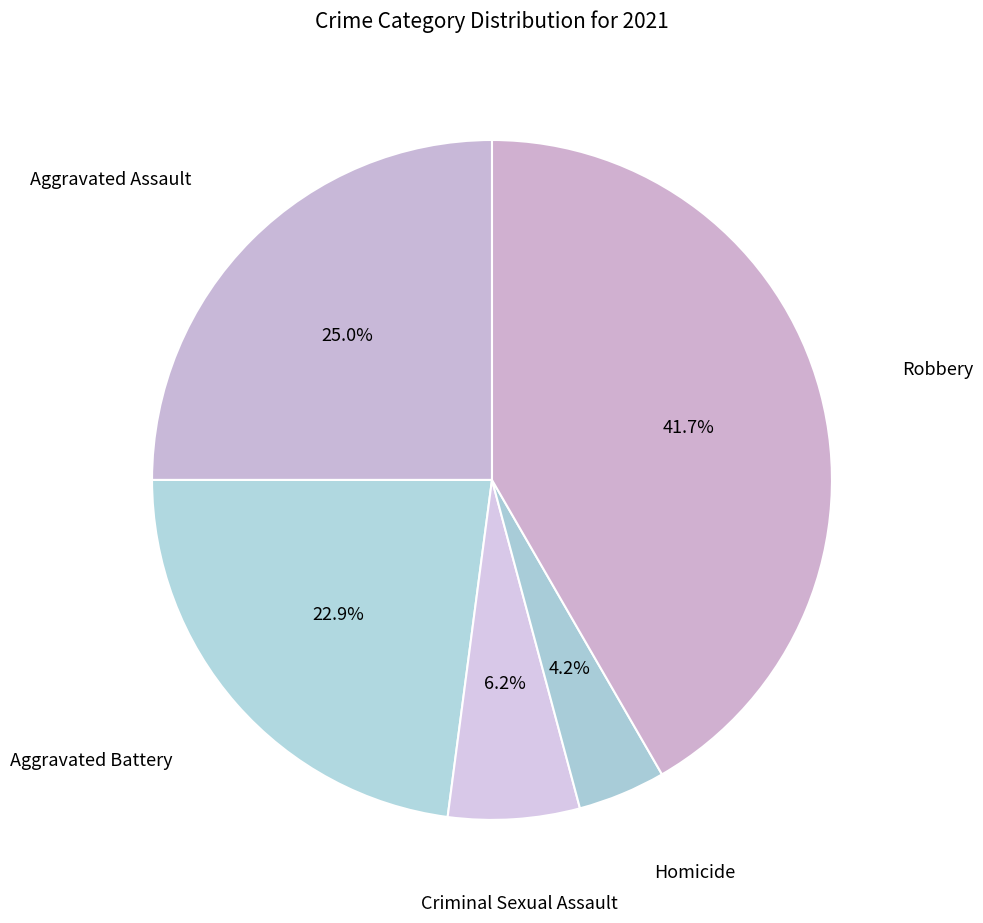

Count the number of slices in the pie.

5